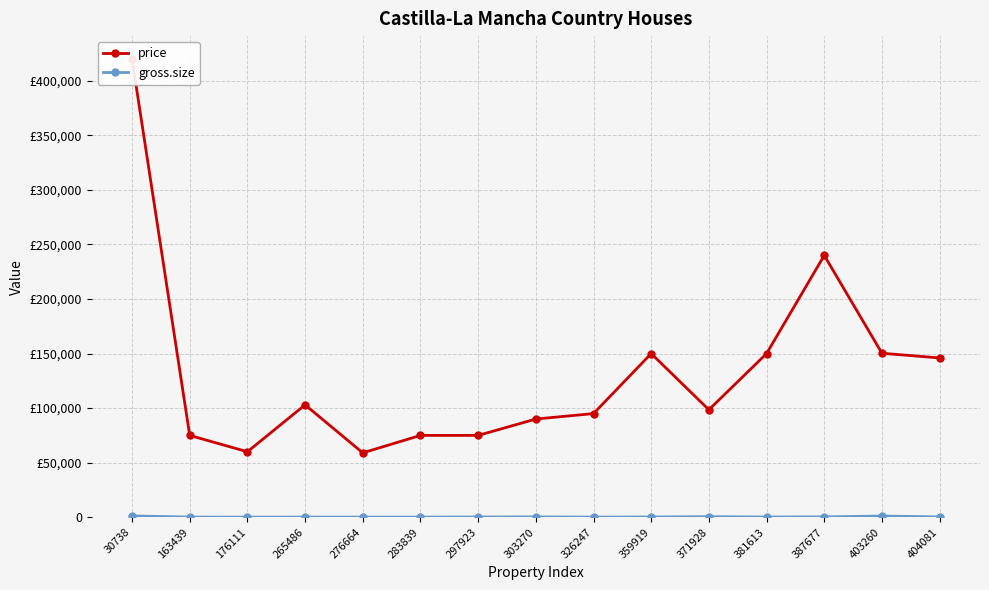

What is the average value of the price series?

132453